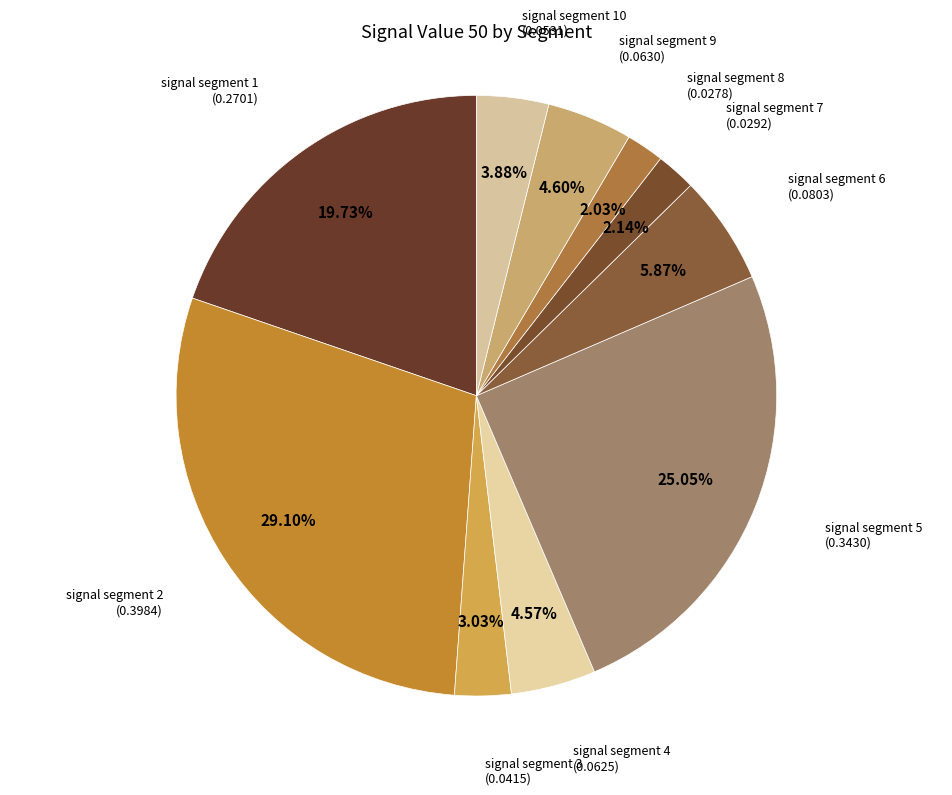

To the nearest percent, what is the difference between the largest and smallest slice percentages?

27%